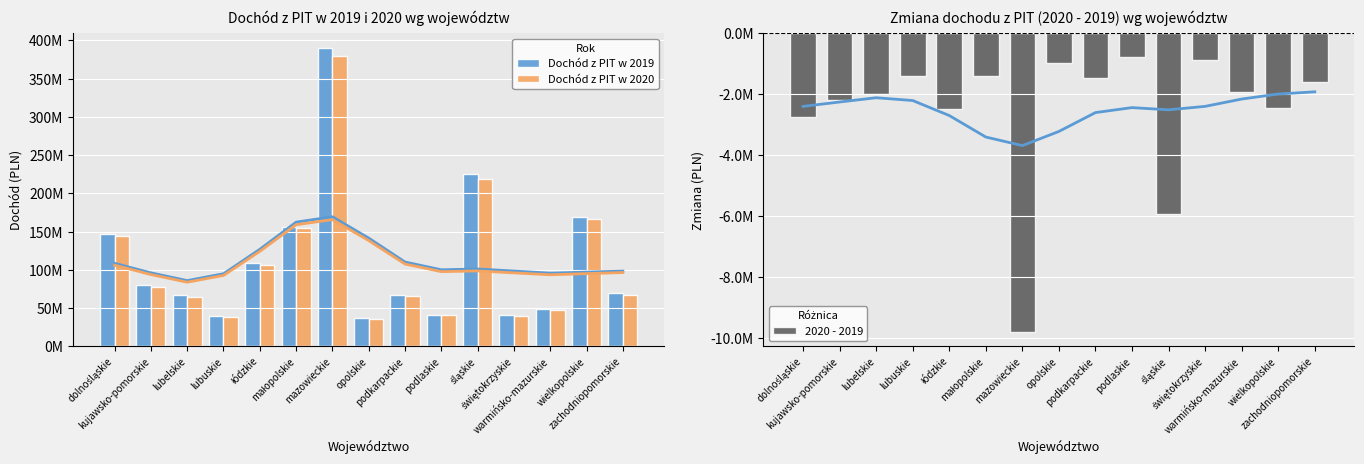

What is the sum of all Dochód z PIT w 2019 values?

1688874195